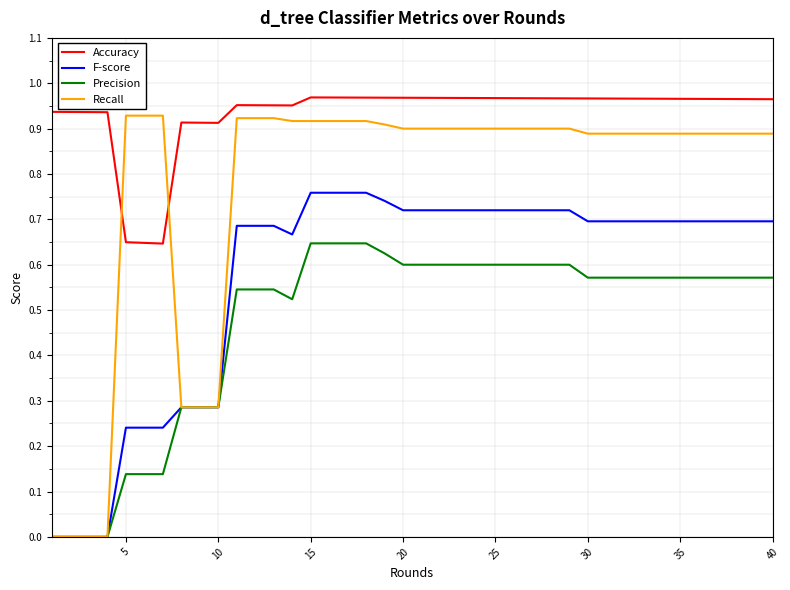

Which series has the widest spread of values?

Recall